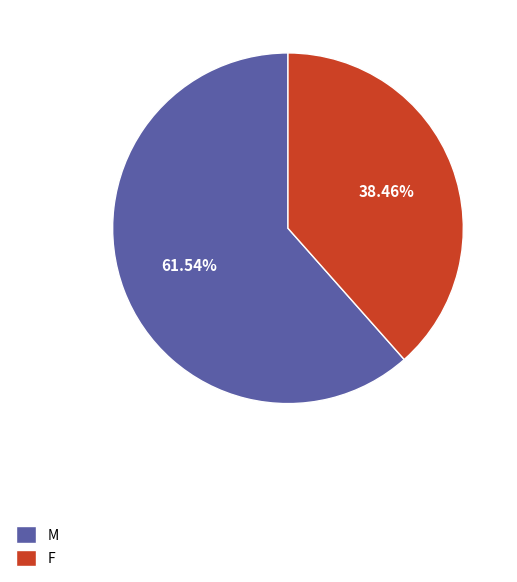

To the nearest percent, what is the difference between the M and F slice percentages?

23%